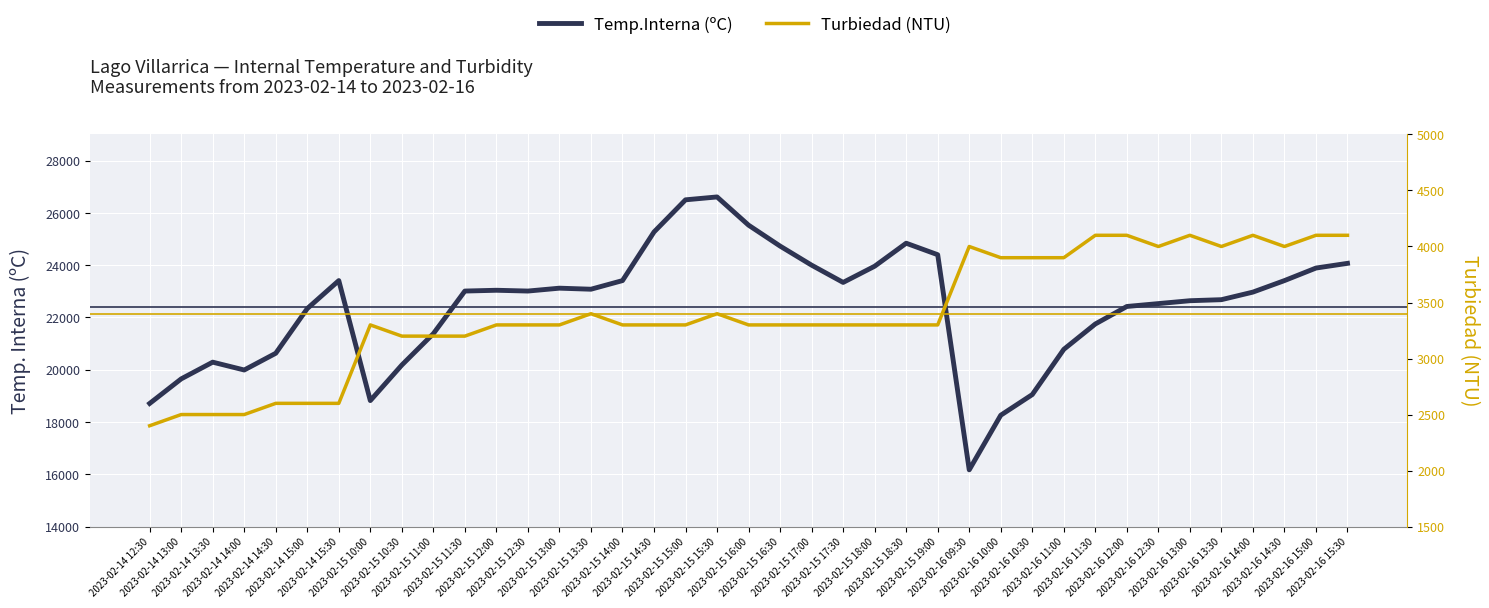

Reading left to right, list all the values displayed in this chart.

Temp.Interna (ºC): 18710	19650	20290	19990	20630	22340	23410	18820	20180	21380	23010	23040	23010	23120	23080	23410	25270	26500	26610	25530	24730	24000	23340	23960	24840	24400	16170	18260	19050	20780	21750	22420	22530	22640	22680	22970	23410	23890	24070
Turbiedad (NTU): 2400	2500	2500	2500	2600	2600	2600	3300	3200	3200	3200	3300	3300	3300	3400	3300	3300	3300	3400	3300	3300	3300	3300	3300	3300	3300	4000	3900	3900	3900	4100	4100	4000	4100	4000	4100	4000	4100	4100